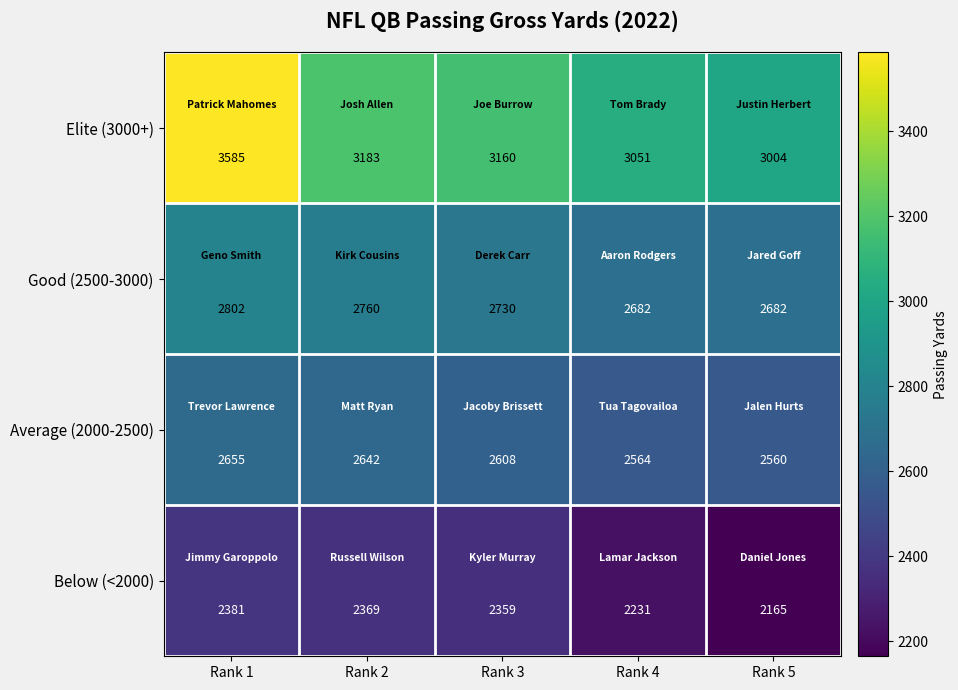

Reading left to right, what are all the values shown in this chart?

Elite (3000+): Rank 1=3585	Rank 2=3183	Rank 3=3160	Rank 4=3051	Rank 5=3004
Good (2500-3000): Rank 1=2802	Rank 2=2760	Rank 3=2730	Rank 4=2682	Rank 5=2682
Average (2000-2500): Rank 1=2655	Rank 2=2642	Rank 3=2608	Rank 4=2564	Rank 5=2560
Below (<2000): Rank 1=2381	Rank 2=2369	Rank 3=2359	Rank 4=2231	Rank 5=2165